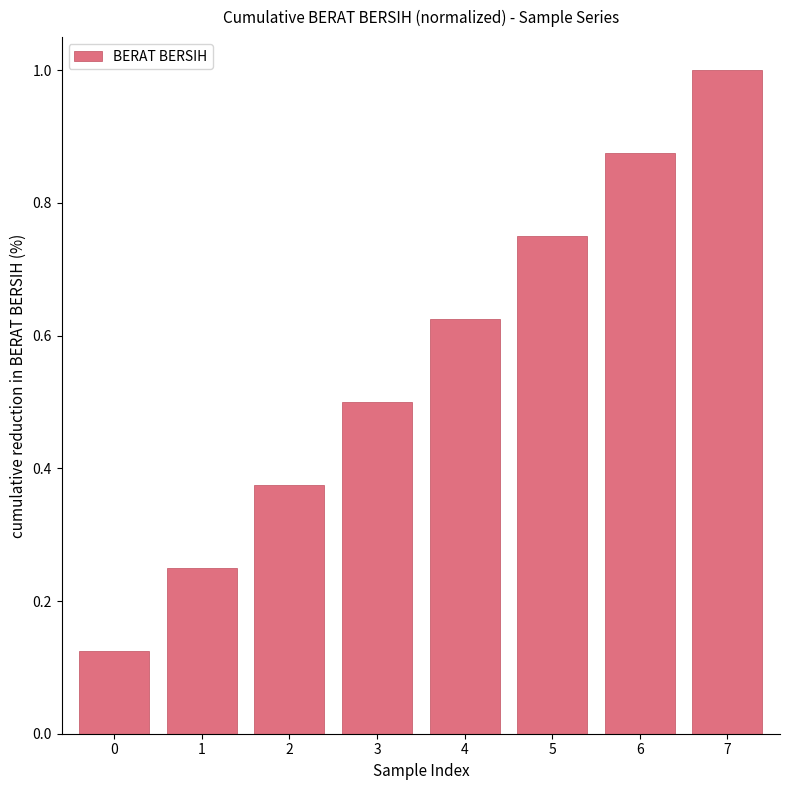

Count the number of data series in this chart.

1